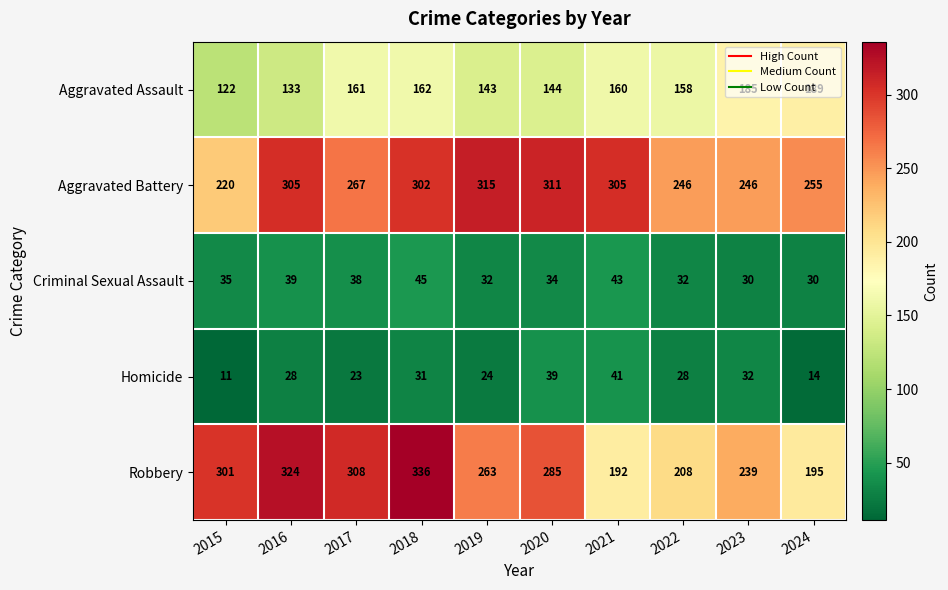

At how many categories does at least one series exceed 48?

10